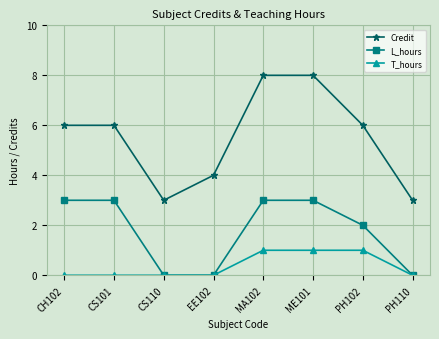

Read the Credit value at ME101.

8